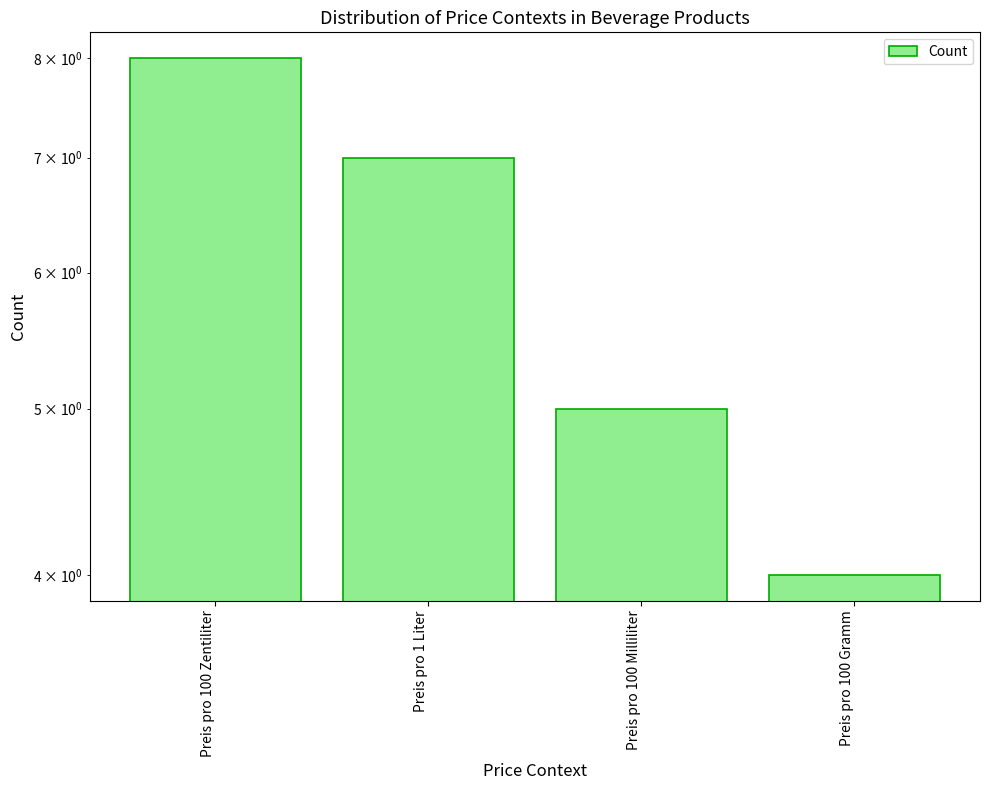

Which has a higher value, Preis pro 100 Zentiliter or Preis pro 100 Milliliter?

Preis pro 100 Zentiliter